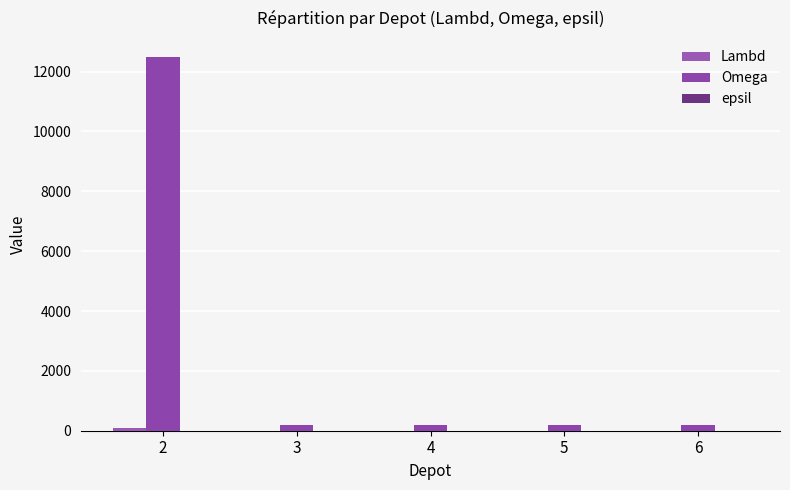

Which series has the largest range (max minus min)?

Omega